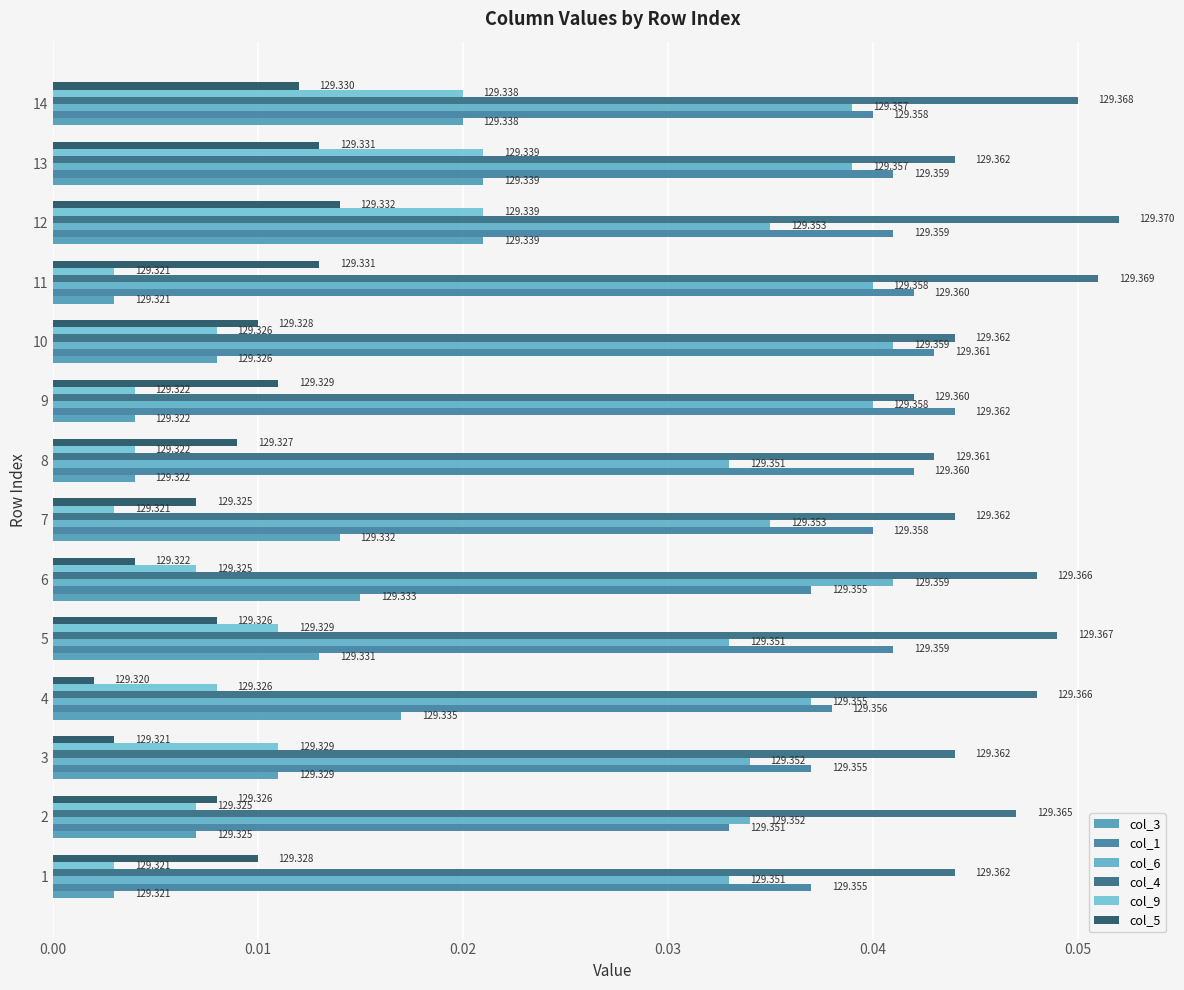

Which series has the largest range (max minus min)?

col_3